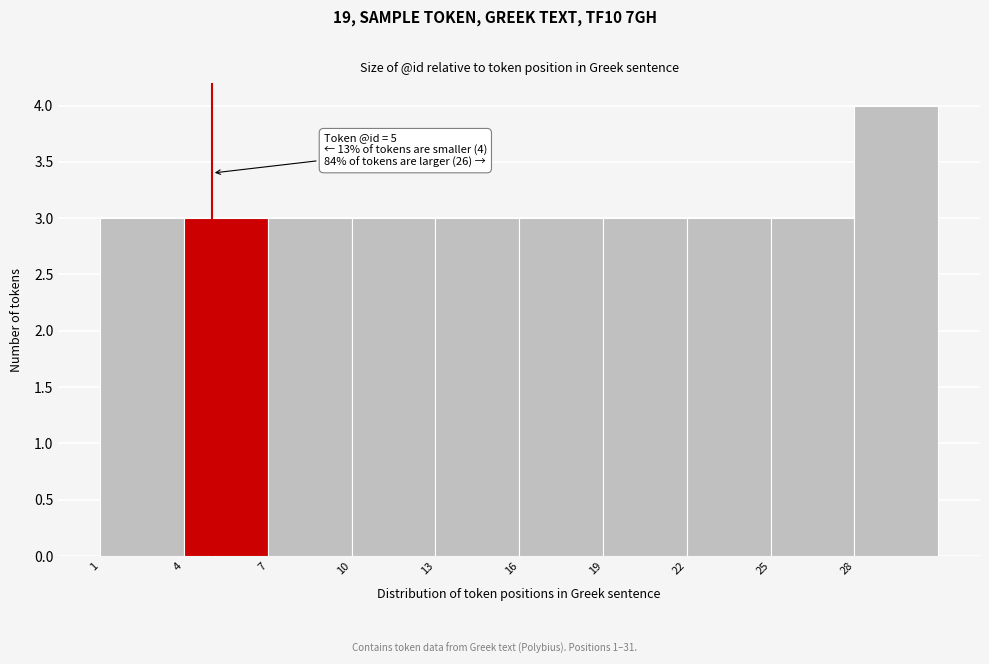

Over which range of the x-axis is the bar tallest?

28 to 31